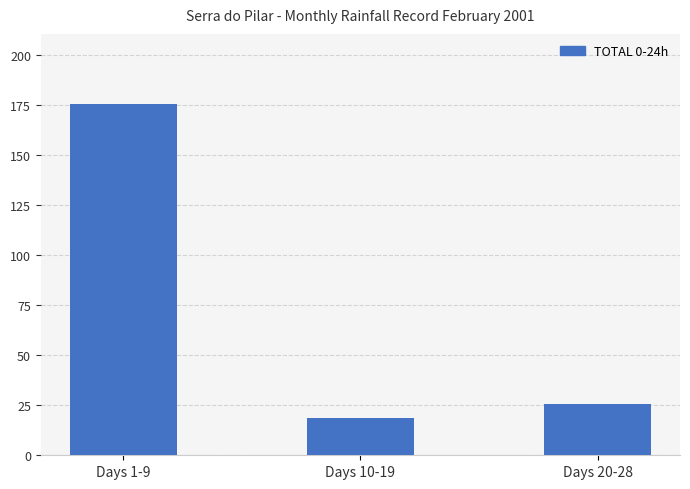

Which has a higher value, Days 20-28 or Days 1-9?

Days 1-9